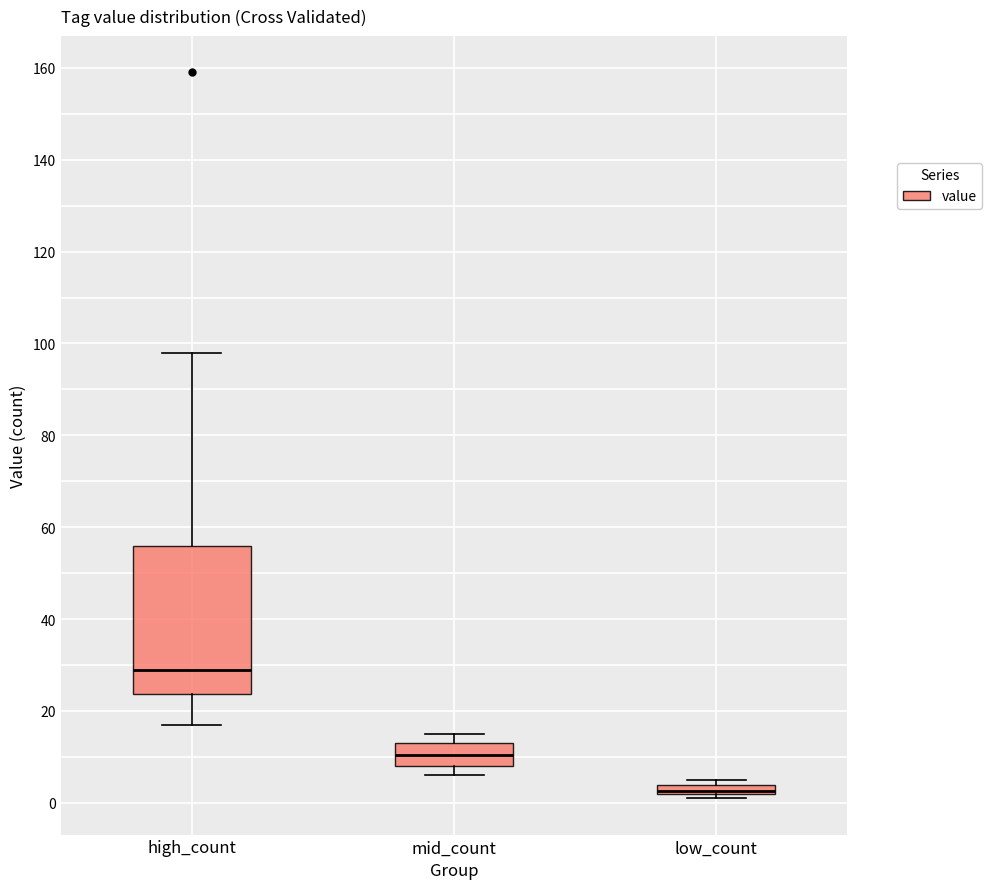

Comparing the boxes themselves (not the whiskers), which one is the tallest?

high_count